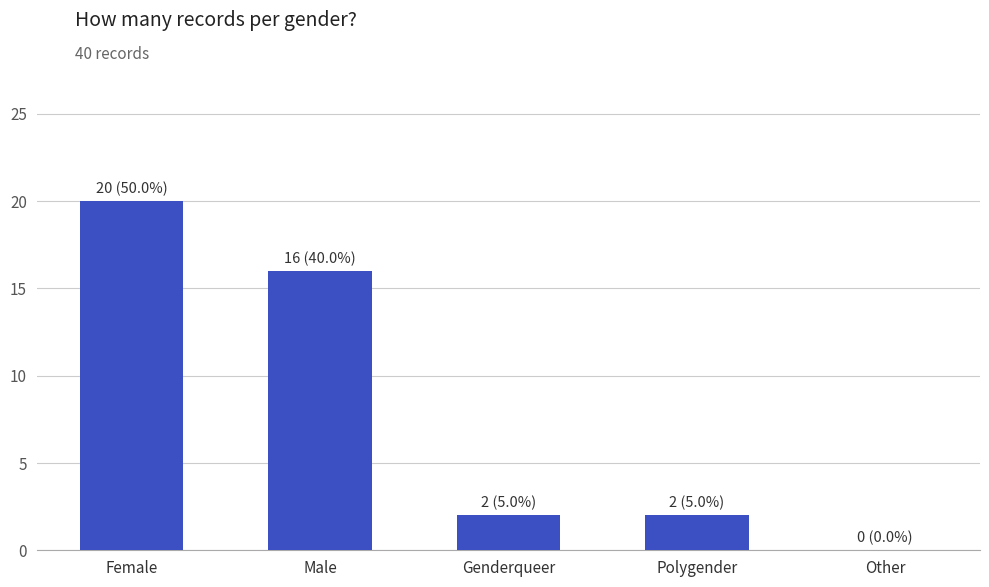

Count the number of data series in this chart.

1